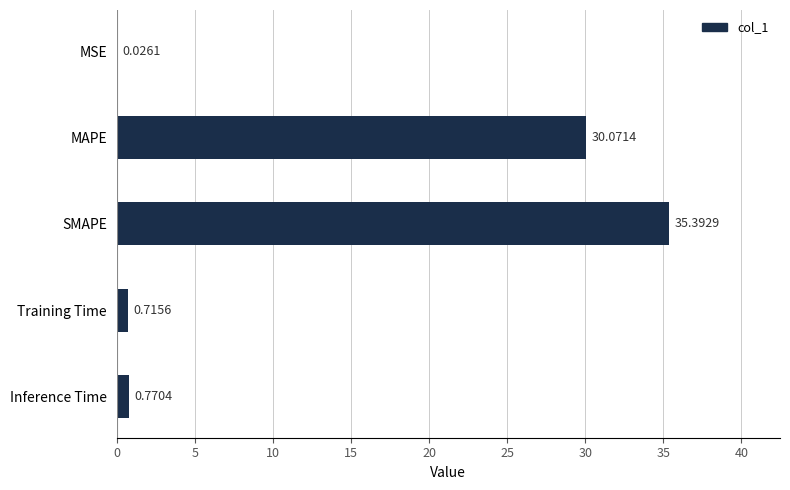

Between MAPE and Training Time, which is larger?

MAPE